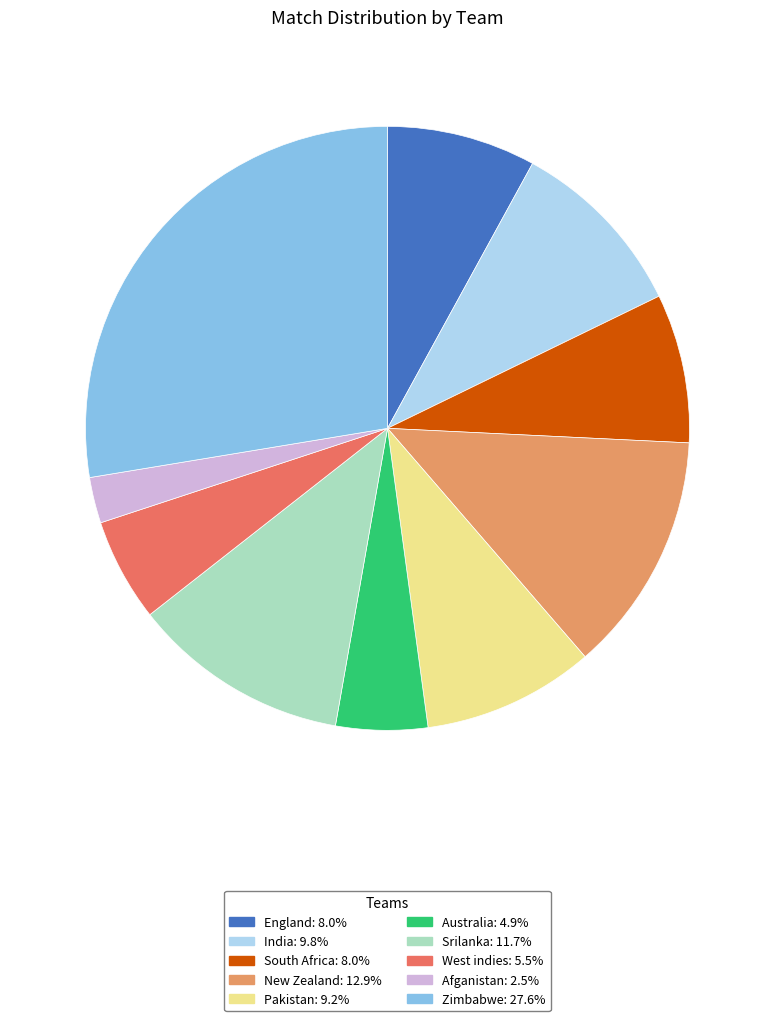

What is the smallest slice in the pie chart?

Afganistan